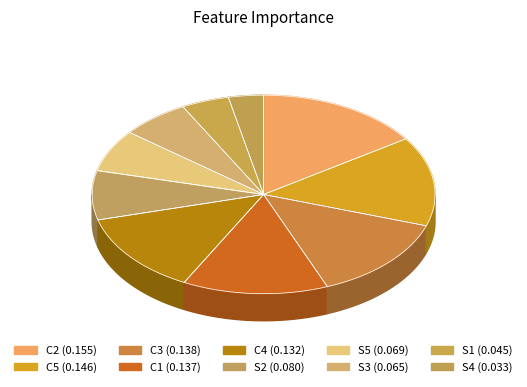

What percentage is the C4 slice, to the nearest percent?

13%